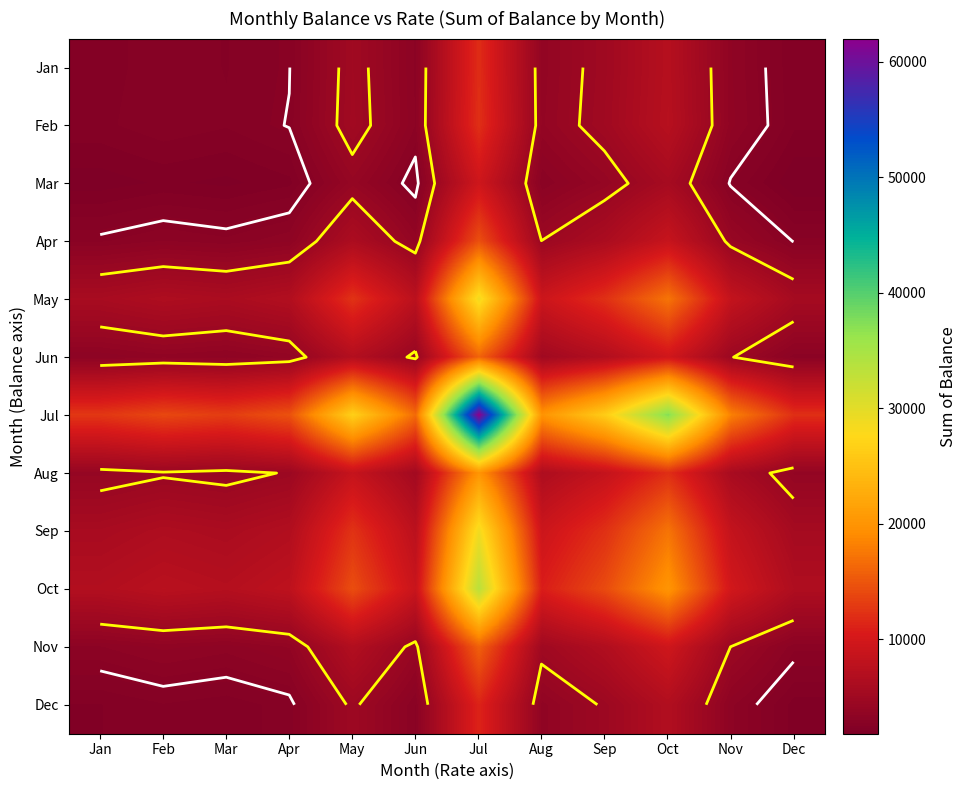

What is the difference between the Jan values at Jun and Oct?

3993.8